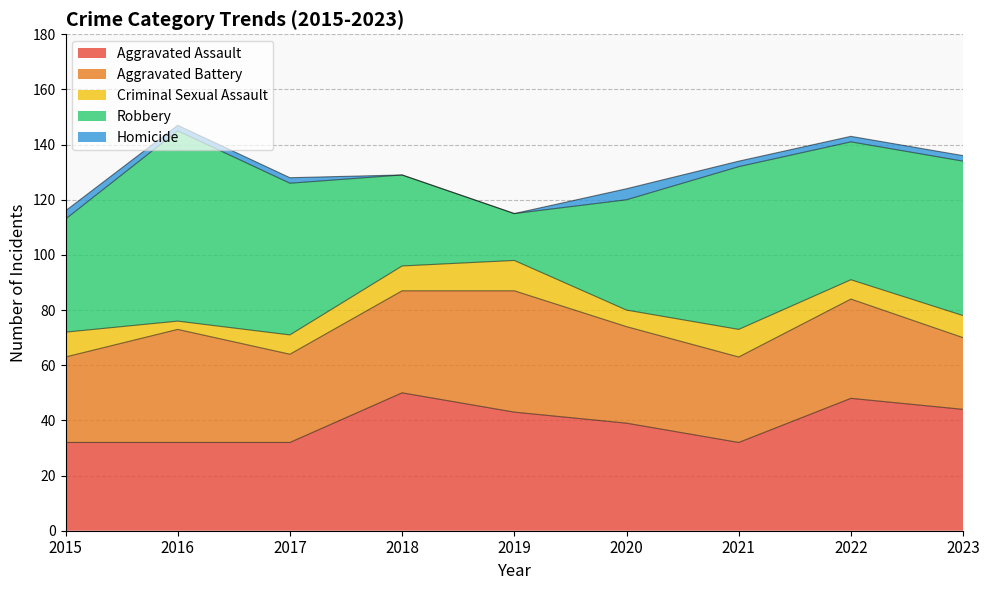

List the labels in order of Homicide value, largest first.

2020, 2015, 2016, 2017, 2021, 2022, 2023, 2018, 2019